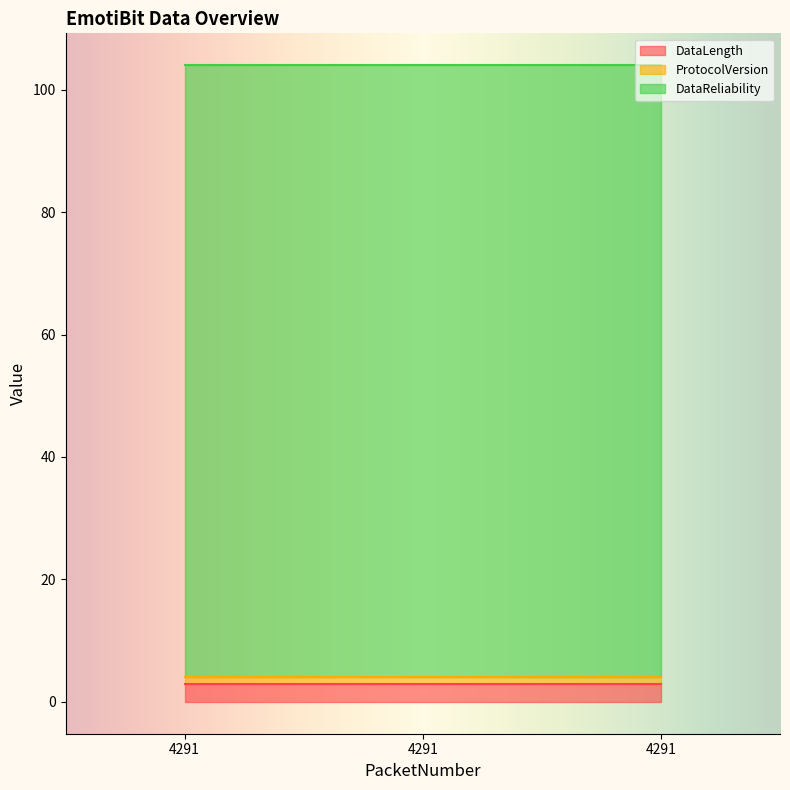

Reading left to right, what are all the values shown in this chart?

DataLength: 4291=3	4291=3	4291=3
ProtocolVersion: 4291=1	4291=1	4291=1
DataReliability: 4291=100	4291=100	4291=100